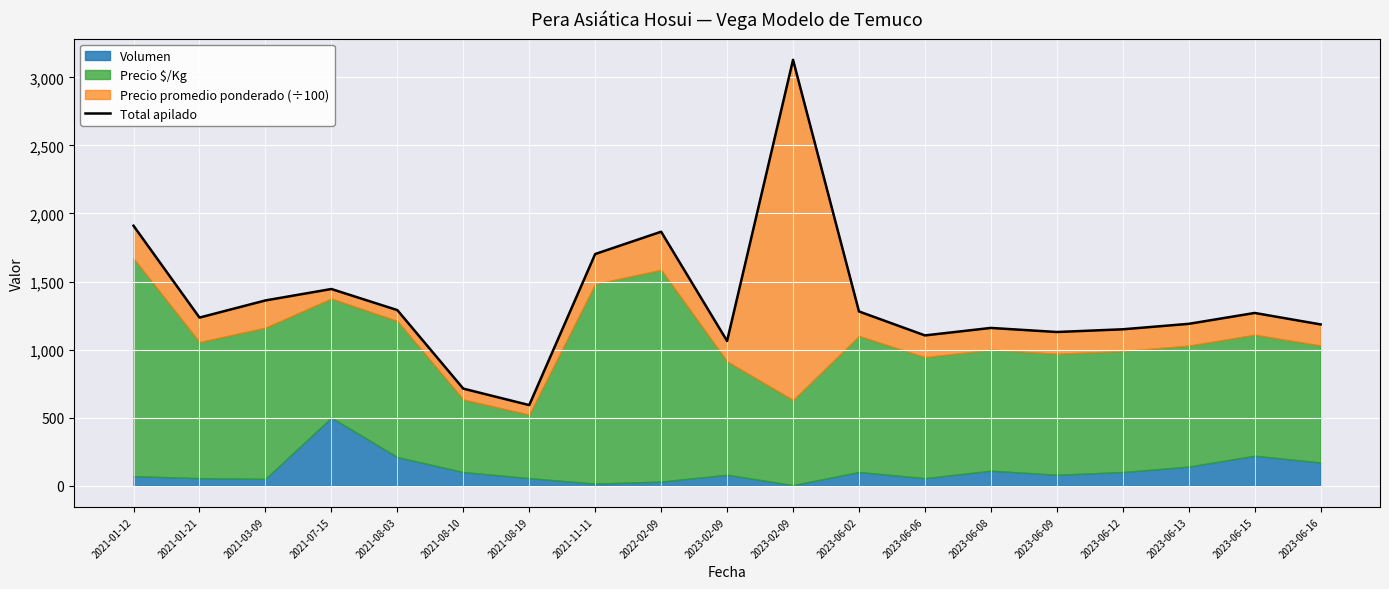

What is the difference between the values at 2023-06-16 and 2021-08-19?

592.7